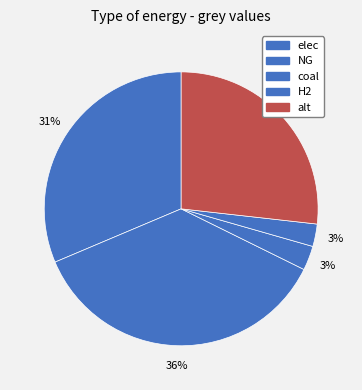

What percentage is NOT represented by elec?

68.6%